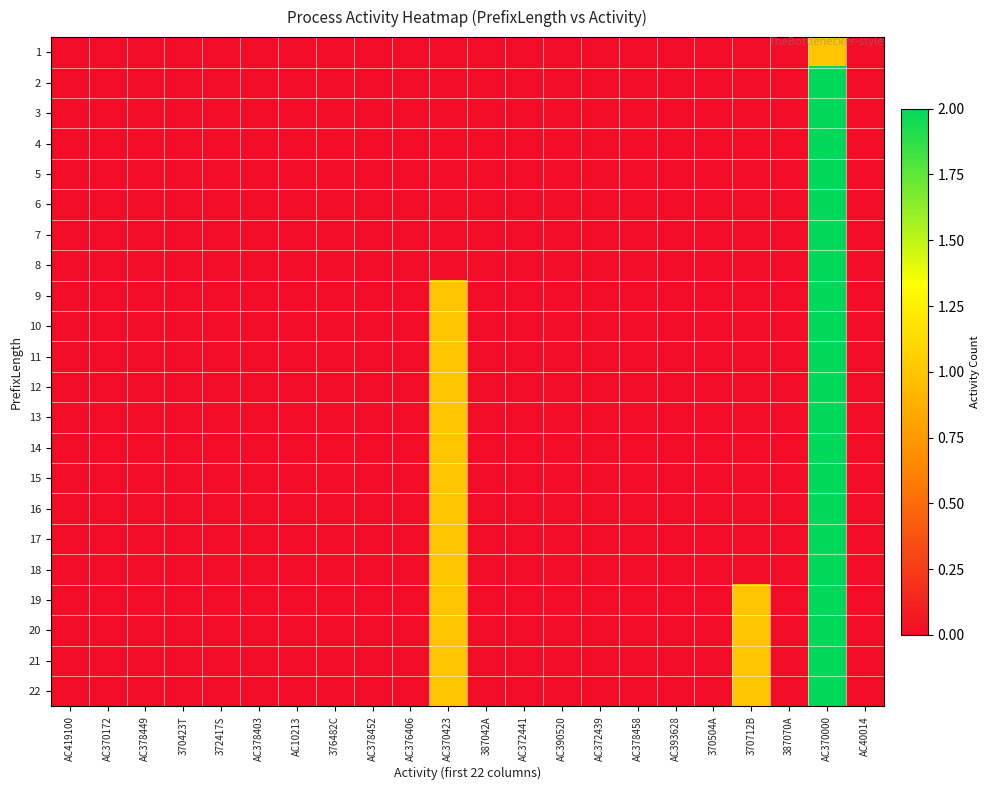

How many categories are shown in the chart?

22